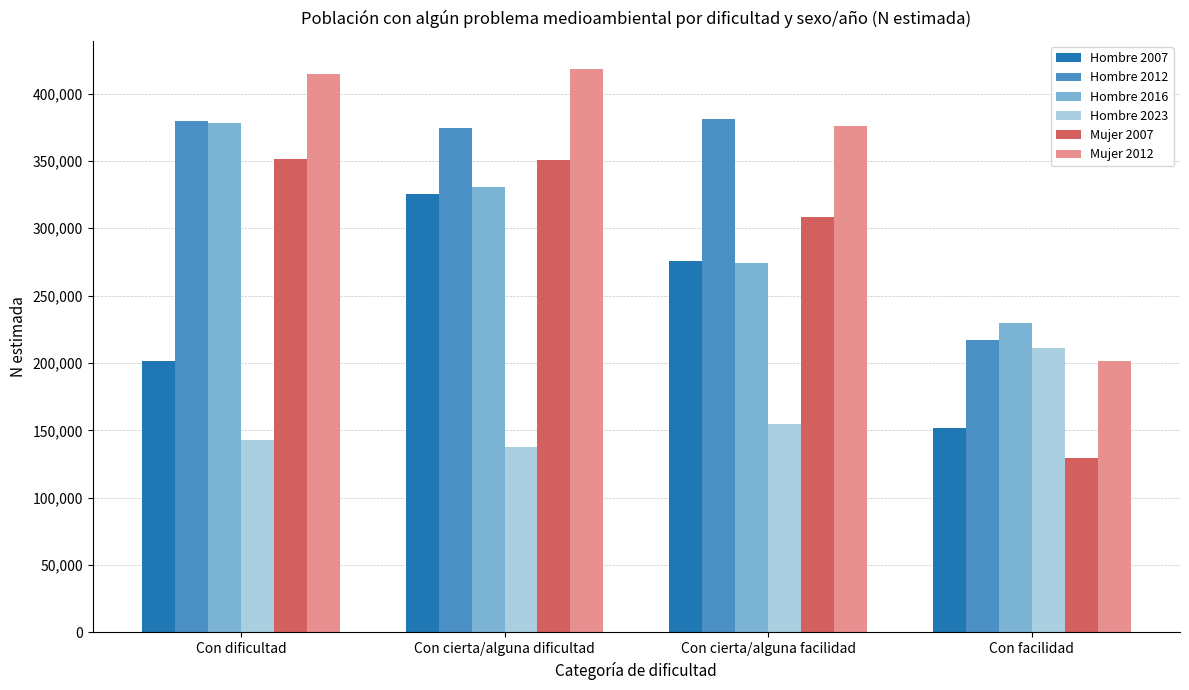

What is the difference between the maximum and minimum values in the Hombre 2023 series?

73486